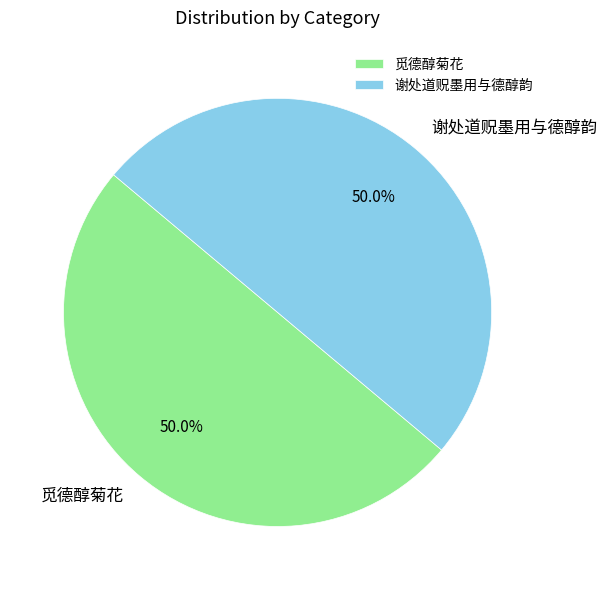

Approximately how many times larger is the value at 谢处道贶墨用与德醇韵 compared to 觅德醇菊花?

1.0